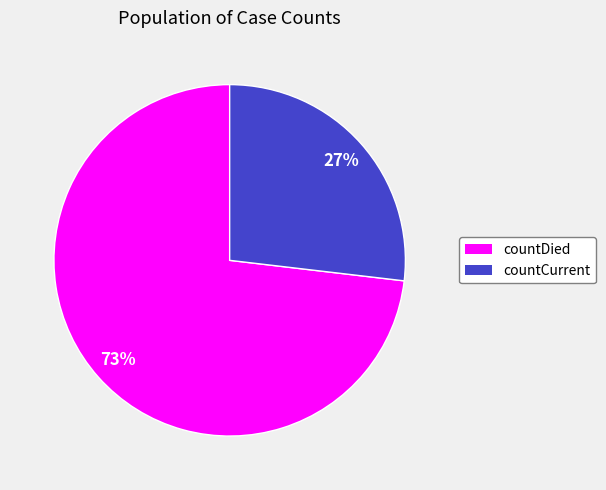

What percentage is the countDied slice, to the nearest percent?

73%